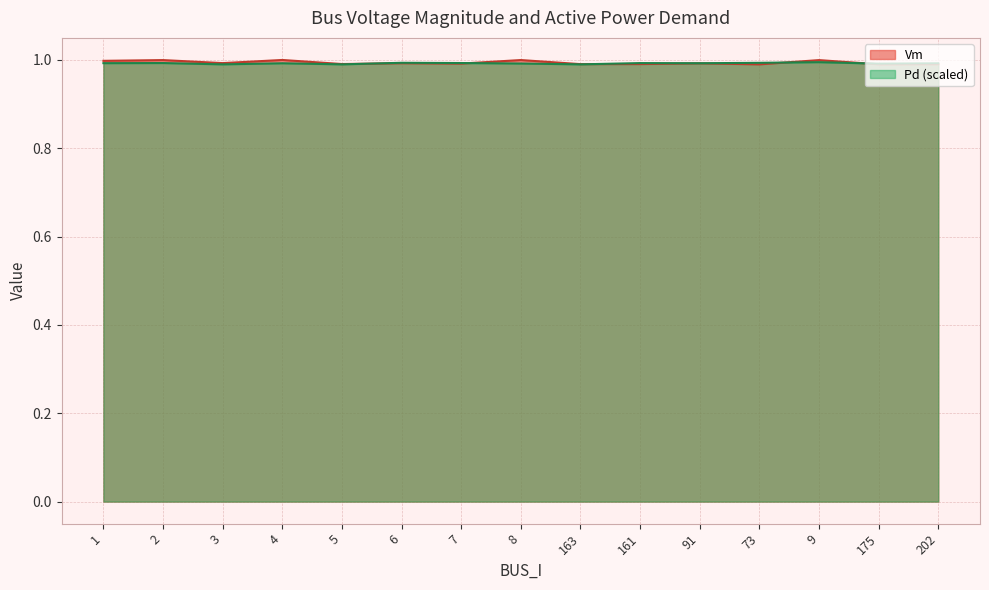

What are all the series names shown in the legend?

Vm, Pd (scaled)